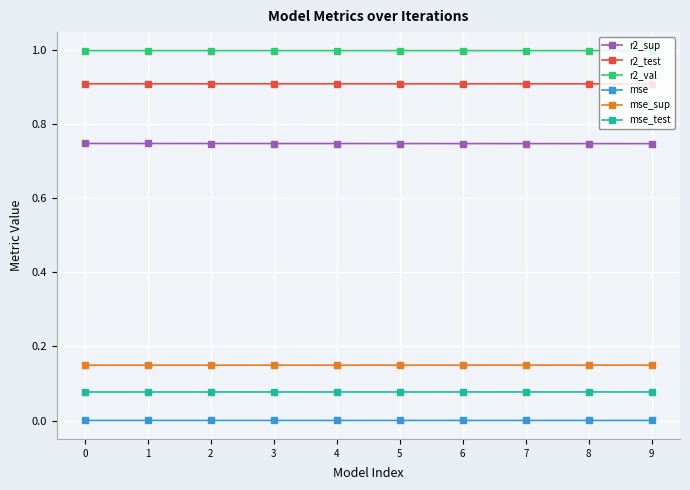

True or false: mse and mse_test intersect in this chart.

False